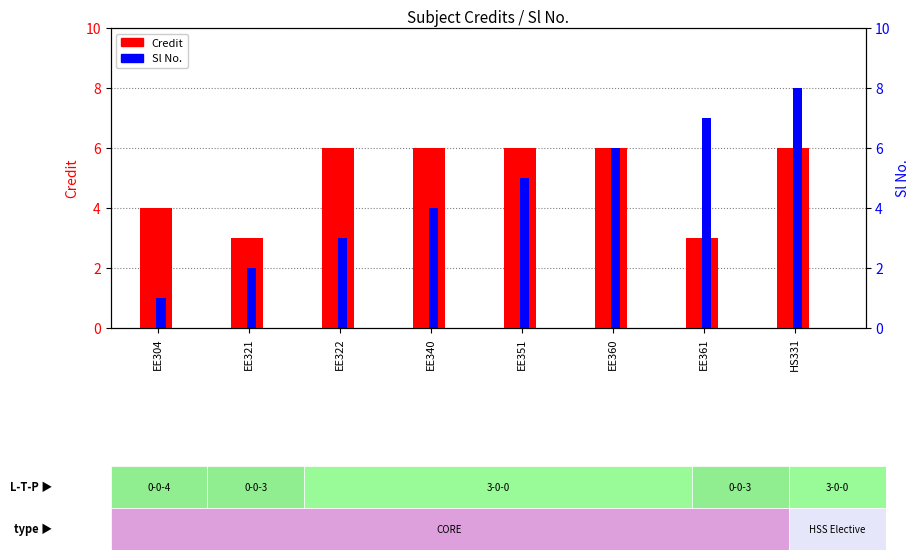

Reading right to left, list all the values displayed in this chart.

Credit: HS331=6	EE361=3	EE360=6	EE351=6	EE340=6	EE322=6	EE321=3	EE304=4
Sl No.: HS331=8	EE361=7	EE360=6	EE351=5	EE340=4	EE322=3	EE321=2	EE304=1